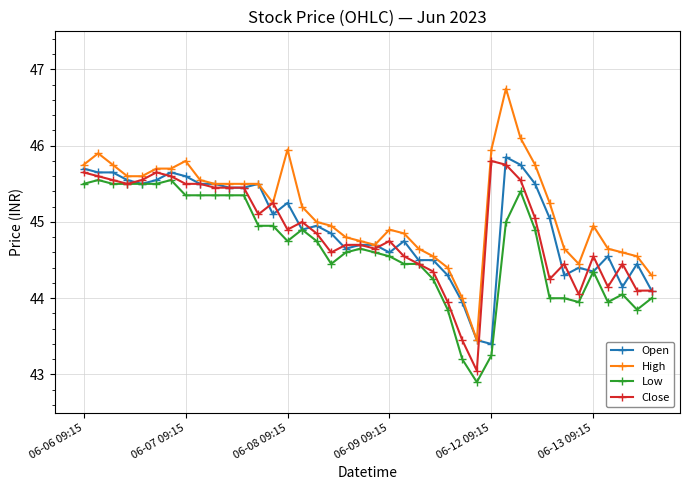

True or false: Low and High cross at least once.

False